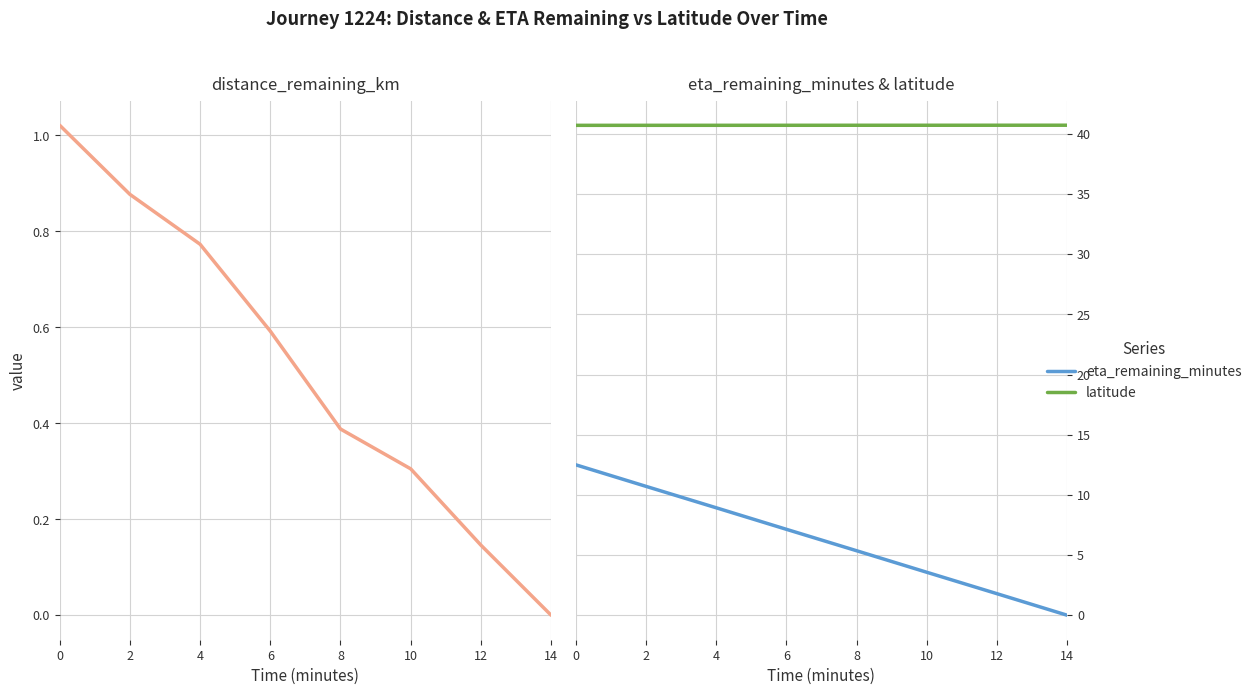

Reading left to right, list all the values displayed in this chart.

distance_remaining_km: 0=1.0	2=0.9	4=0.8	6=0.6	8=0.4	10=0.3	12=0.1	14=0.0
eta_remaining_minutes: 0=12.5	2=10.7	4=8.9	6=7.1	8=5.4	10=3.6	12=1.8	14=0.0
latitude: 0=40.7	2=40.7	4=40.7	6=40.7	8=40.7	10=40.7	12=40.7	14=40.7